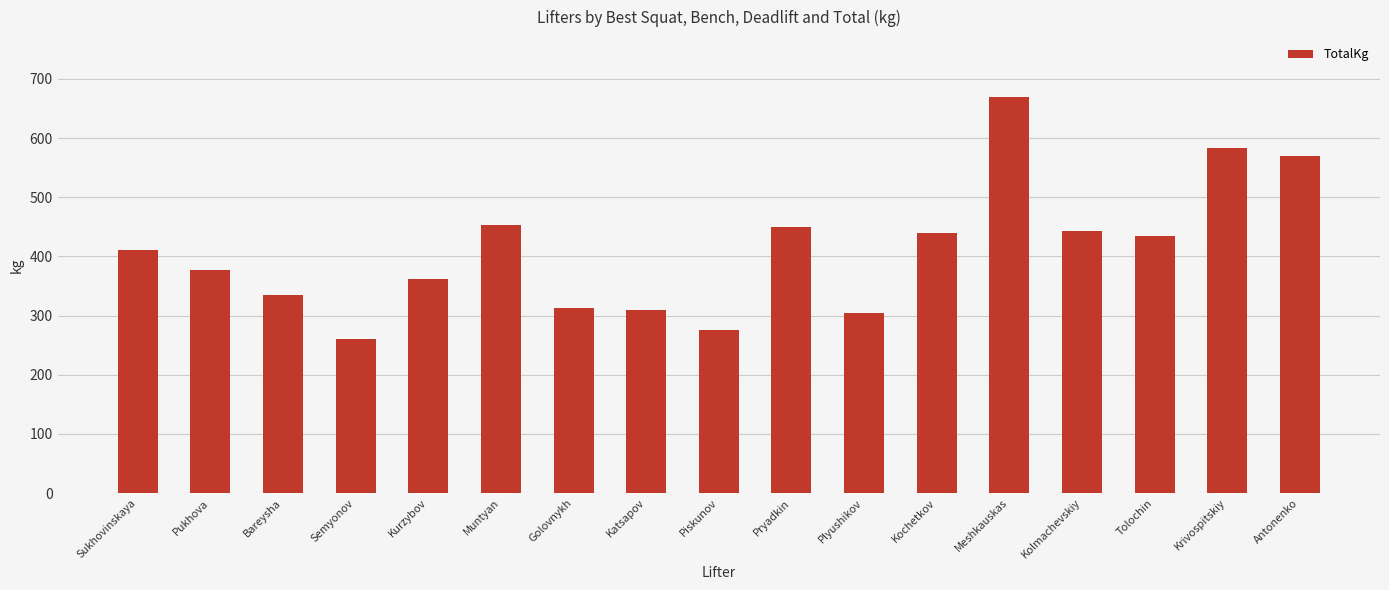

What is the value of the 15th bar from the left?

435.0